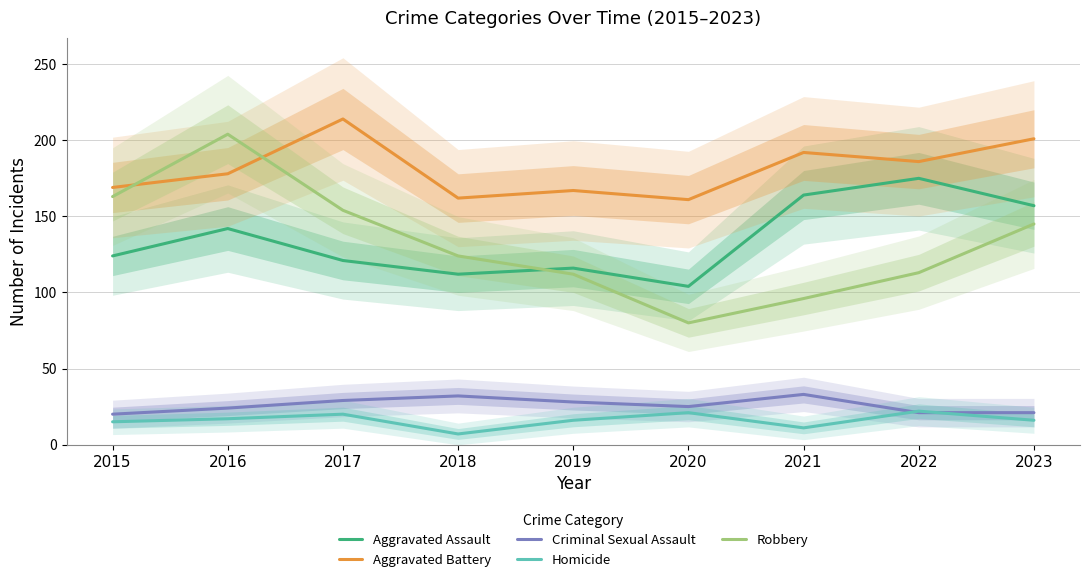

How many intersections are there between Aggravated Battery and Robbery?

2